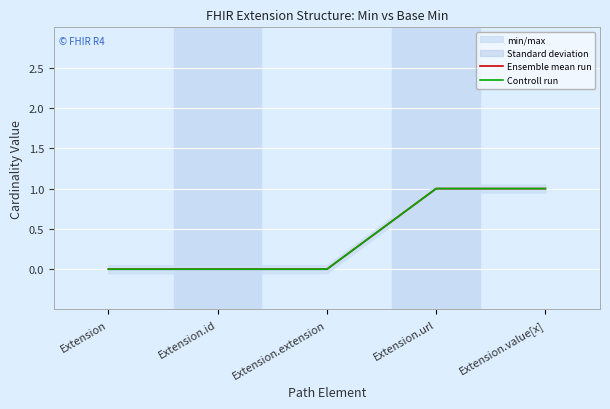

The value of Ensemble mean run at Extension.extension is 0. True or false?

True